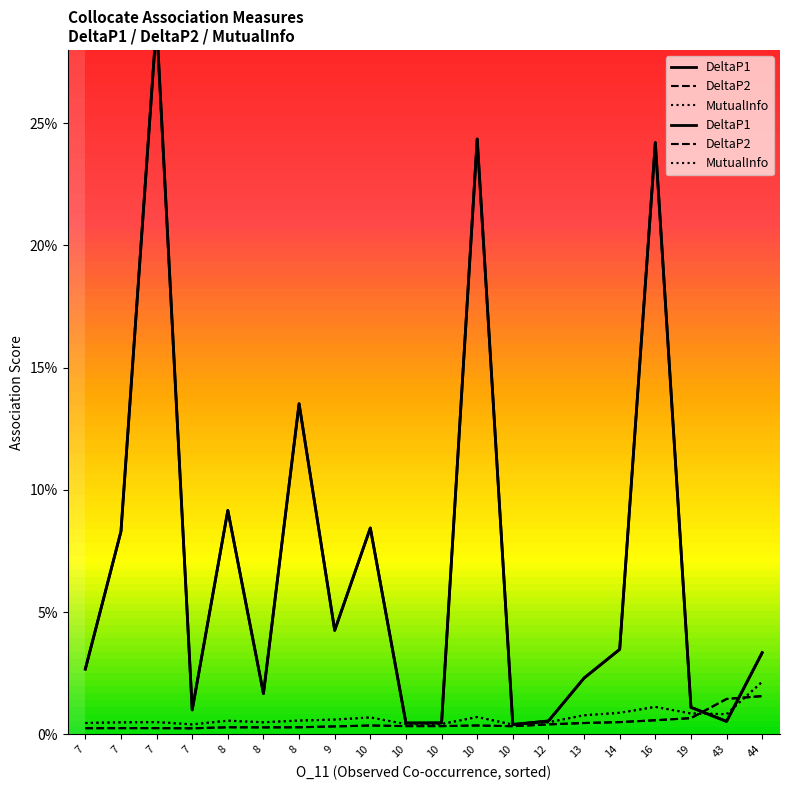

True or false: DeltaP2 has a value of 0.0 at 14.

True